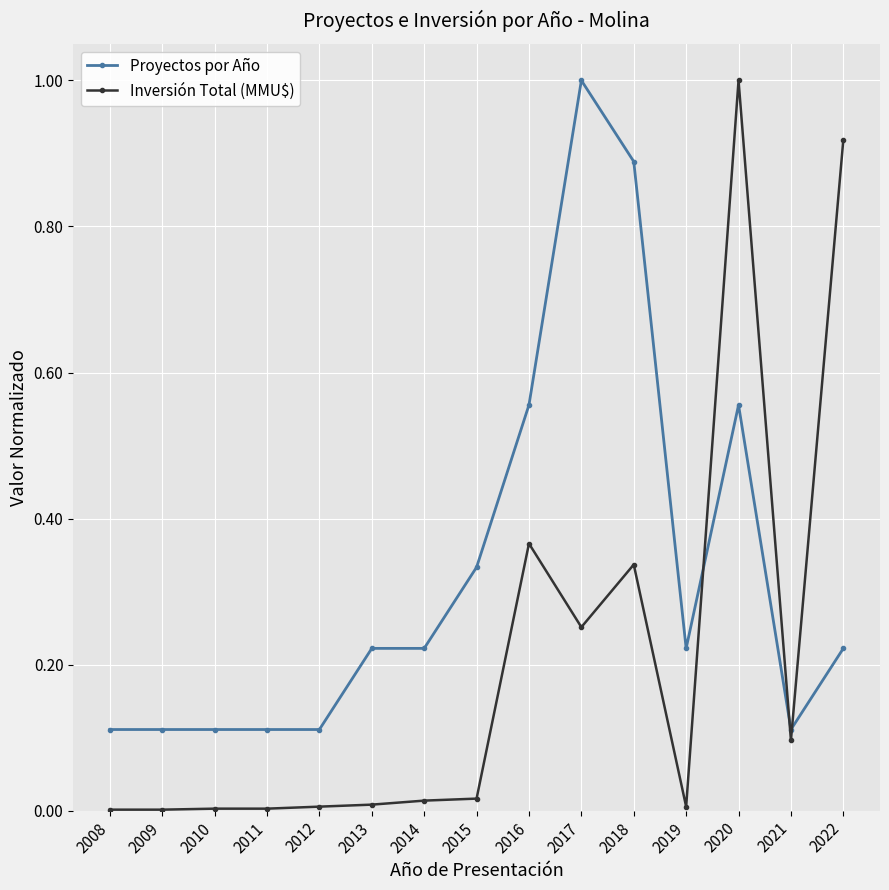

Which series has the widest spread of values?

Inversión Total (MMU$)